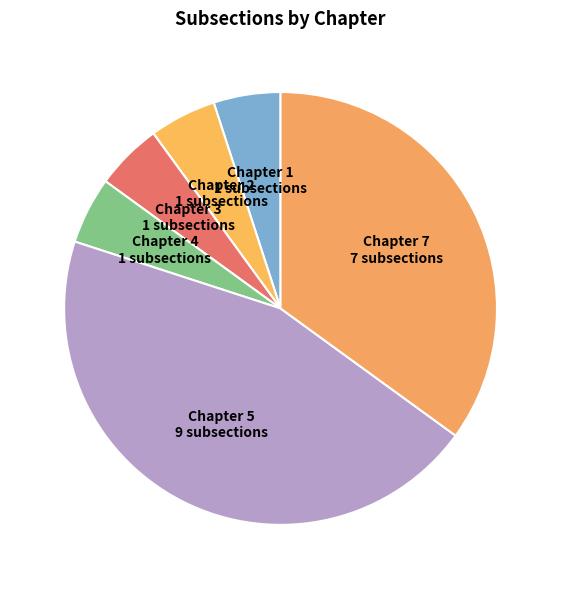

Does Chapter 3 account for over 50% of the chart?

No